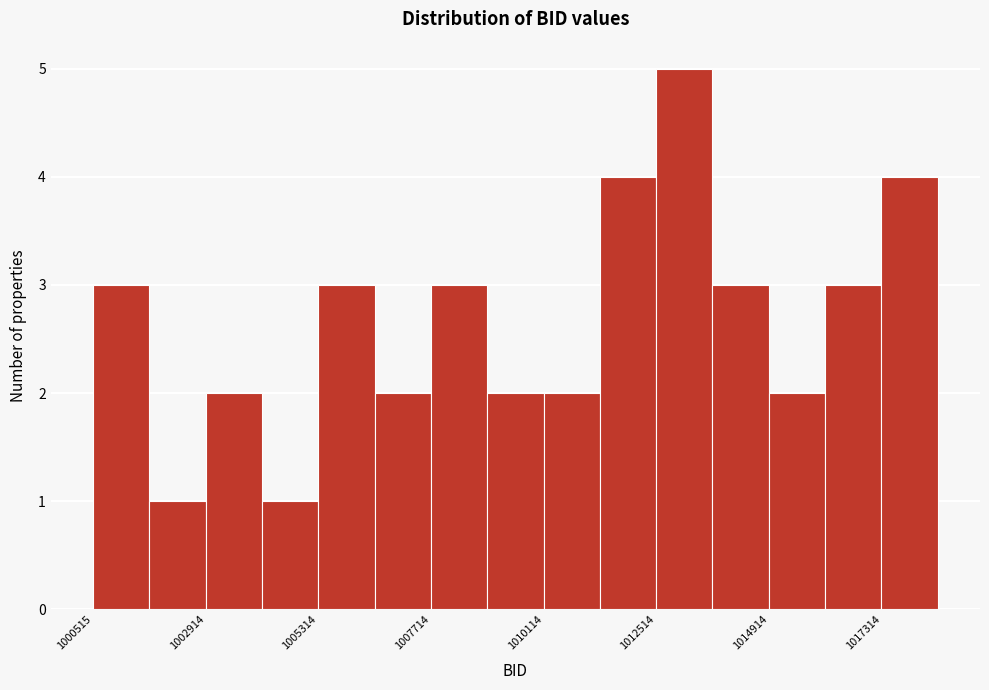

Read against the x-axis, roughly where is the centre of the tallest bar?

1013000